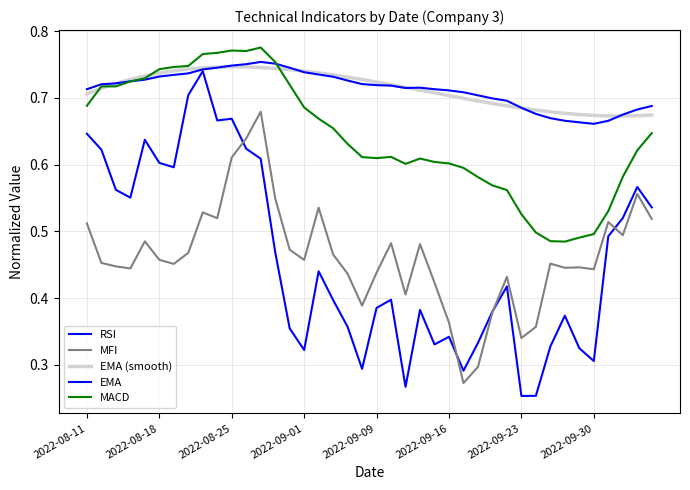

Which series changed the most between 2022-10-05 and 2022-10-06?

MFI